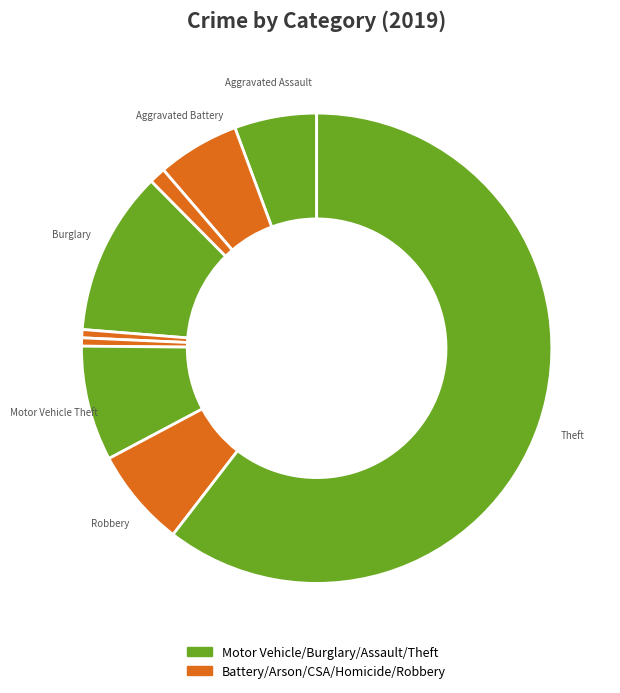

Is there a majority slice in this chart?

Yes